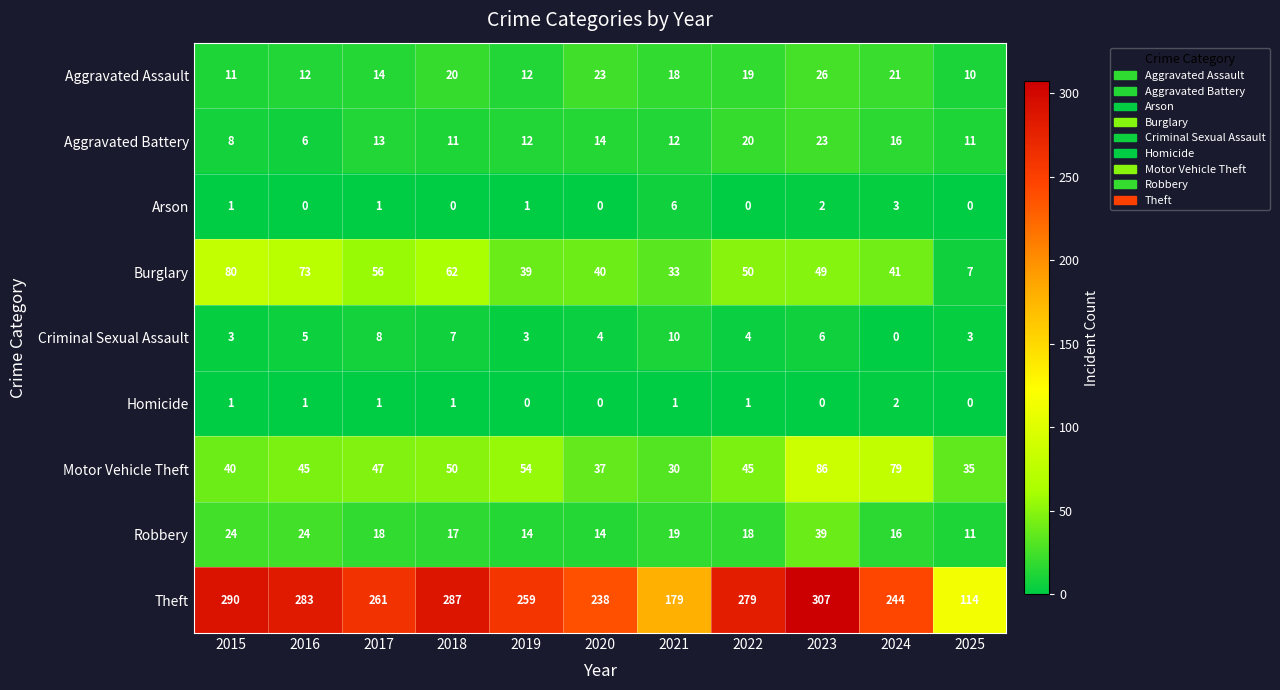

Which category has the highest value in the Homicide series?

2024